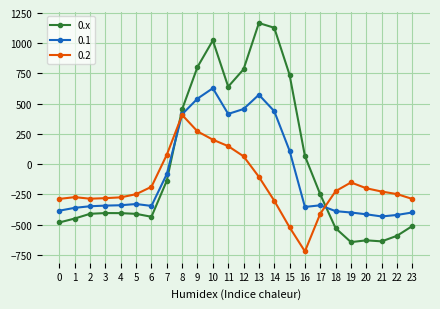

What is the smallest value displayed?

-721.2